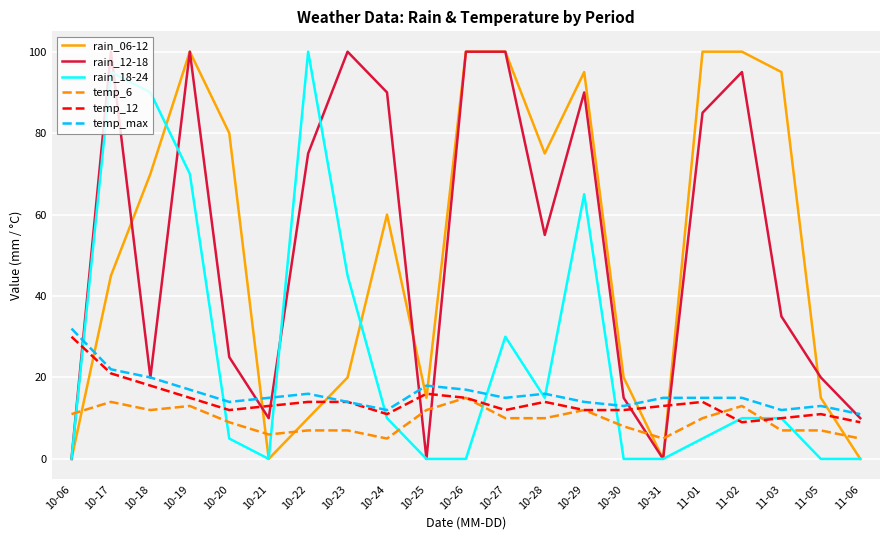

Reading left to right, what are all the values shown in this chart?

rain_06-12: 0	45	70	100	80	0	10	20	60	15	100	100	75	95	20	0	100	100	95	15	0
rain_12-18: 0	100	20	100	25	10	75	100	90	0	100	100	55	90	15	0	85	95	35	20	10
rain_18-24: 0	95	90	70	5	0	100	45	10	0	0	30	15	65	0	0	5	10	10	0	0
temp_6: 11	14	12	13	9	6	7	7	5	12	15	10	10	12	8	5	10	13	7	7	5
temp_12: 30	21	18	15	12	13	14	14	11	16	15	12	14	12	12	13	14	9	10	11	9
temp_max: 32	22	20	17	14	15	16	14	12	18	17	15	16	14	13	15	15	15	12	13	11